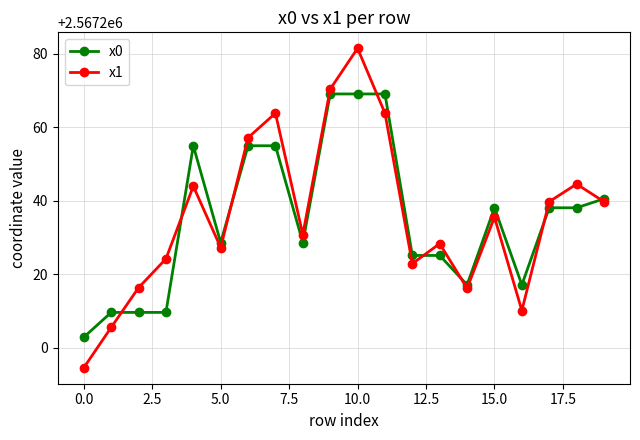

How many interior local peaks does the x1 series have?

6